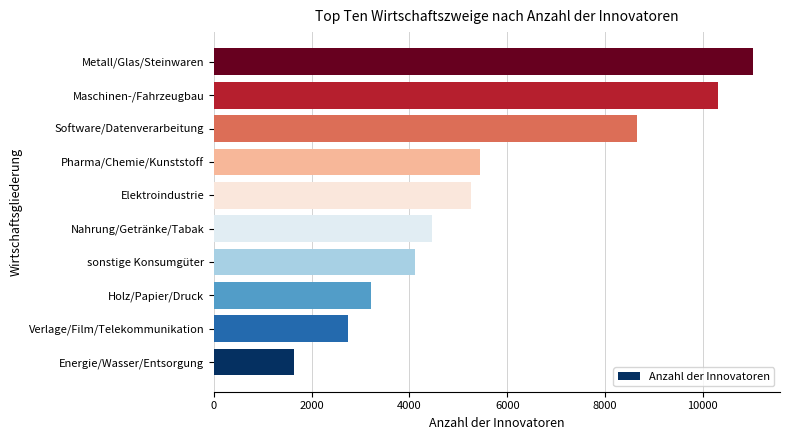

What is the difference between the maximum and minimum values?

9398